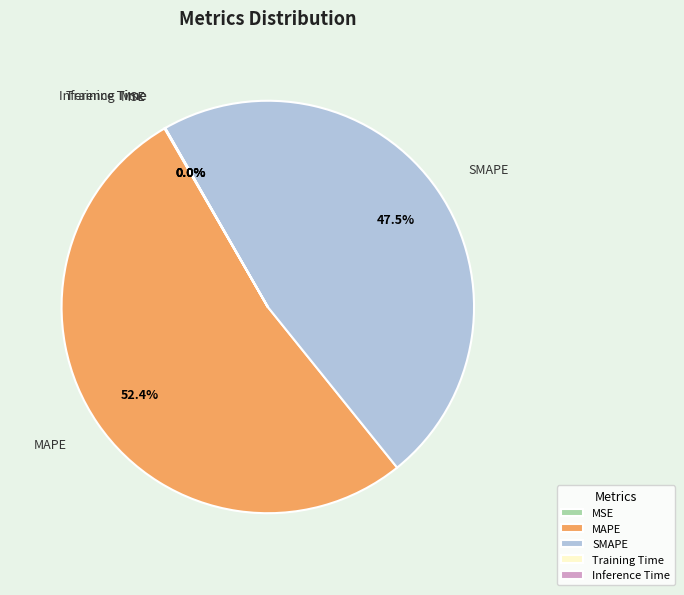

To the nearest percent, what is the average slice percentage?

20%